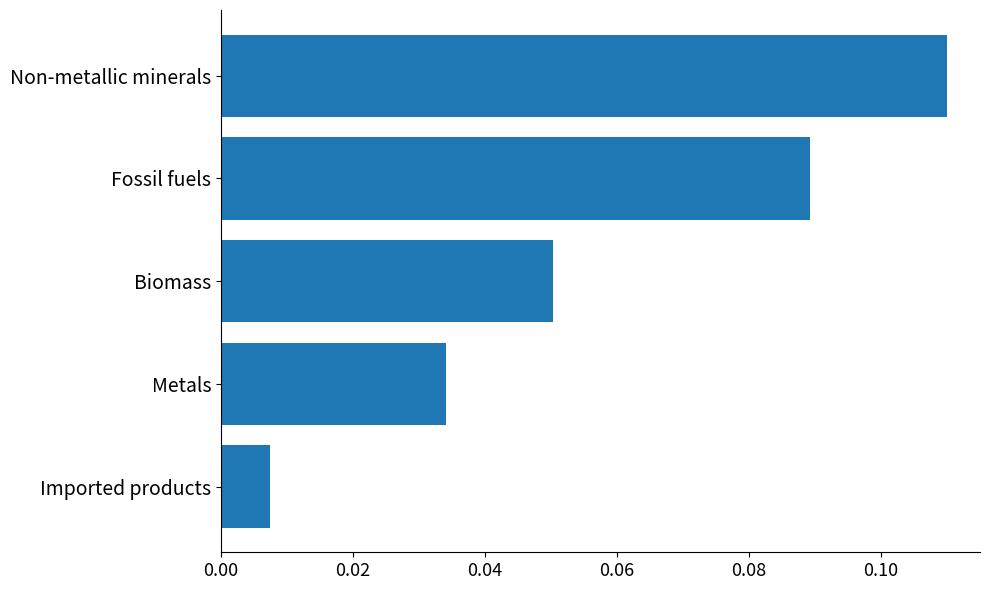

True or false: the data shows 0.1 at Metals.

False